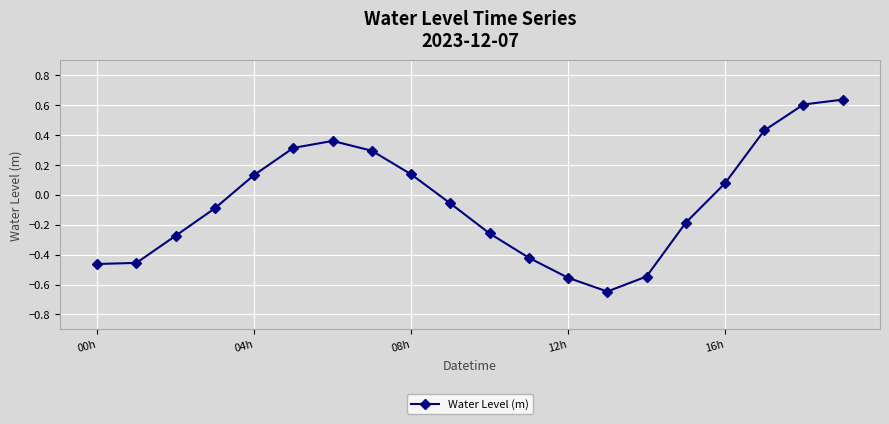

True or false: the data has more than 2 interior local peaks.

False